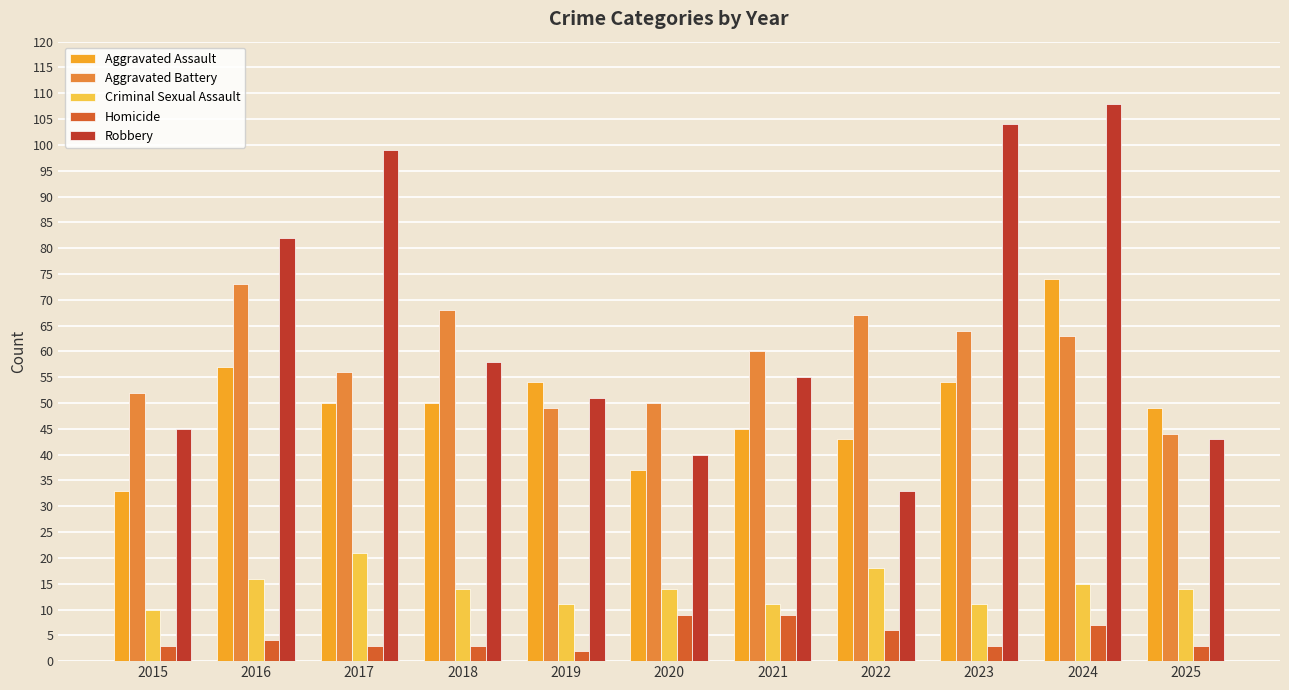

Are the bars horizontal?

No